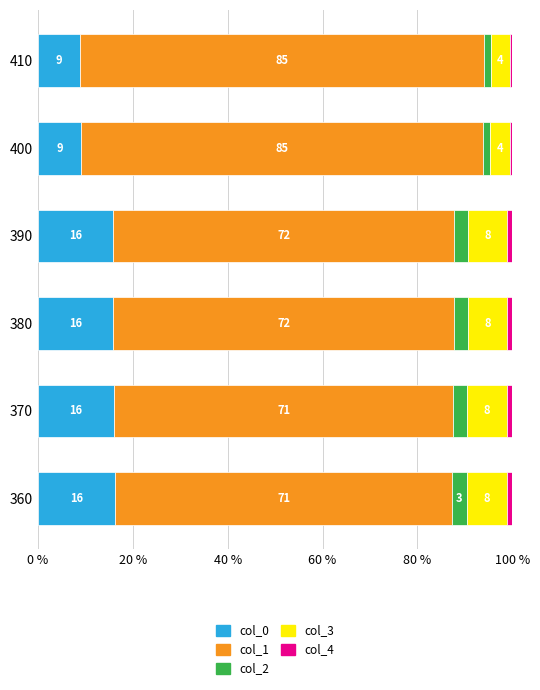

What is the highest value of the col_0 series?

16.2